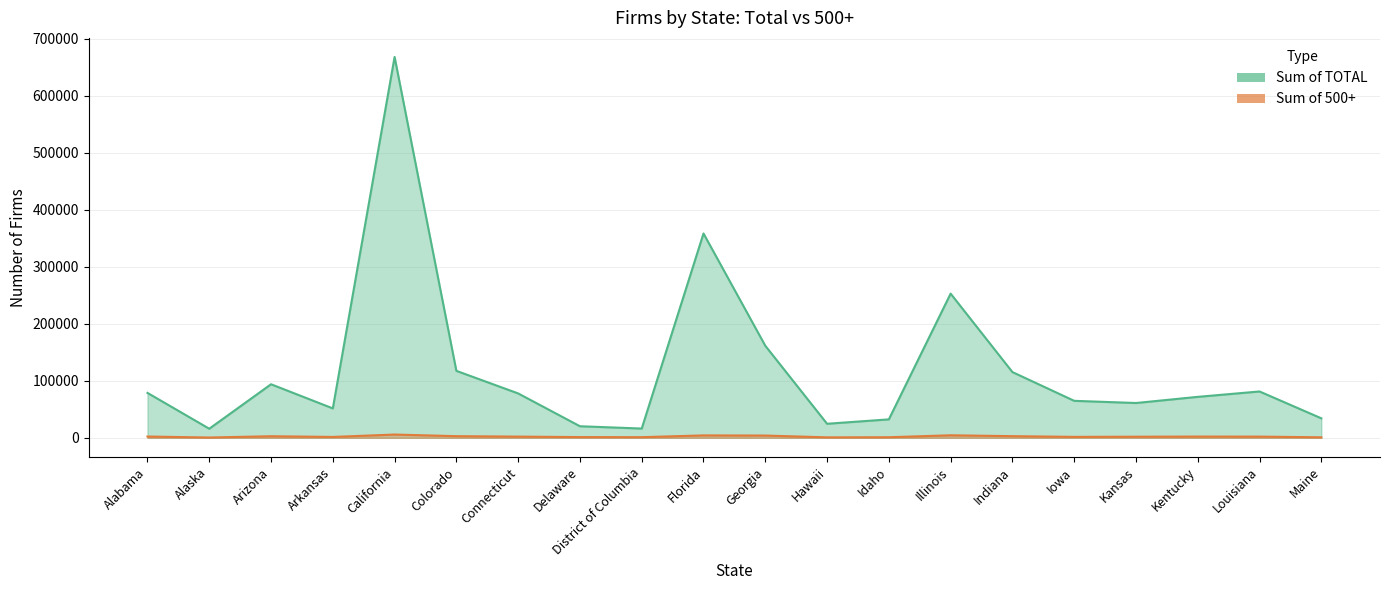

The value of Sum of 500+ at Connecticut is 834. True or false?

False